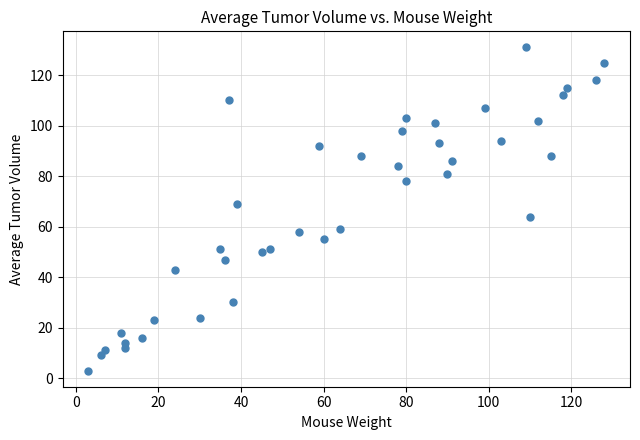

What is the range of Y values (max minus min)?

128